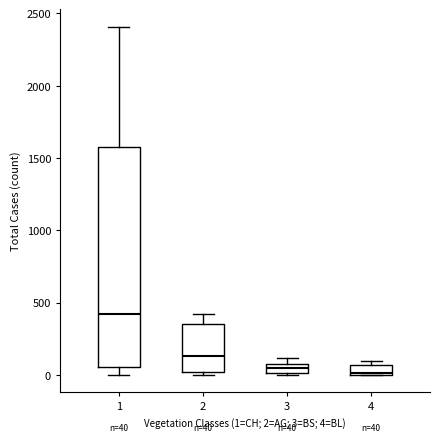

Comparing the boxes themselves (not the whiskers), which one is the tallest?

1